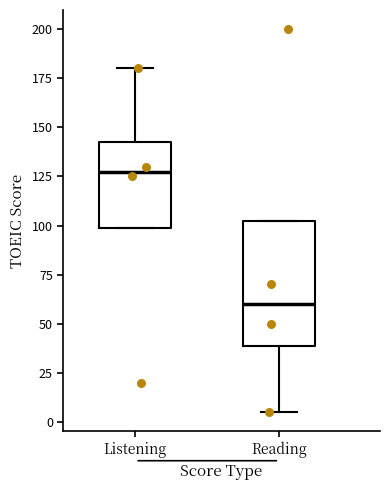

Which box has the lowest median line?

Reading